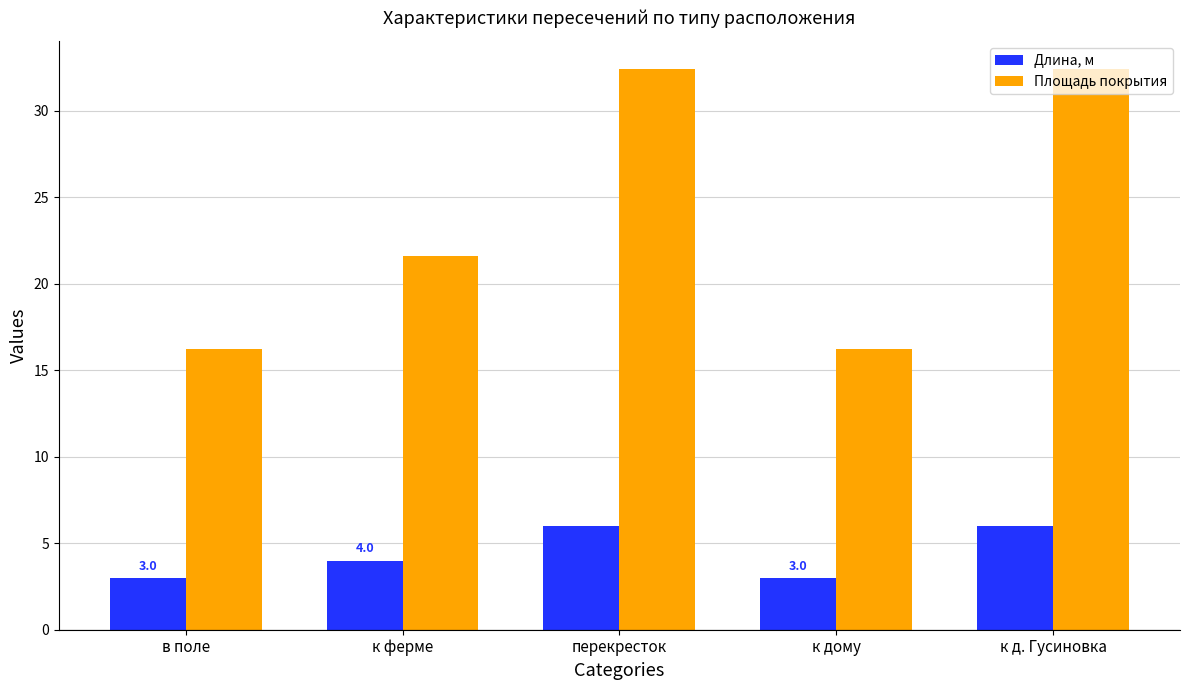

What is the greatest value displayed?

32.4